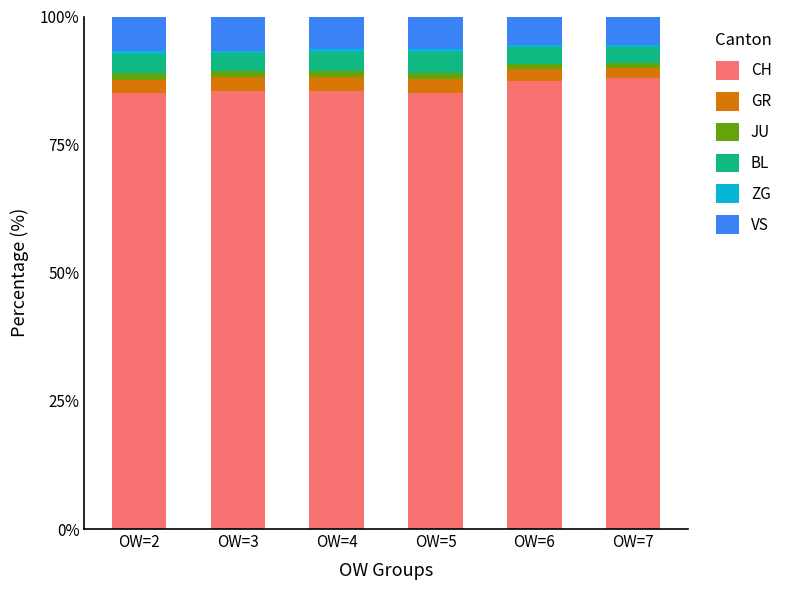

What is the minimum value for CH?

85.1